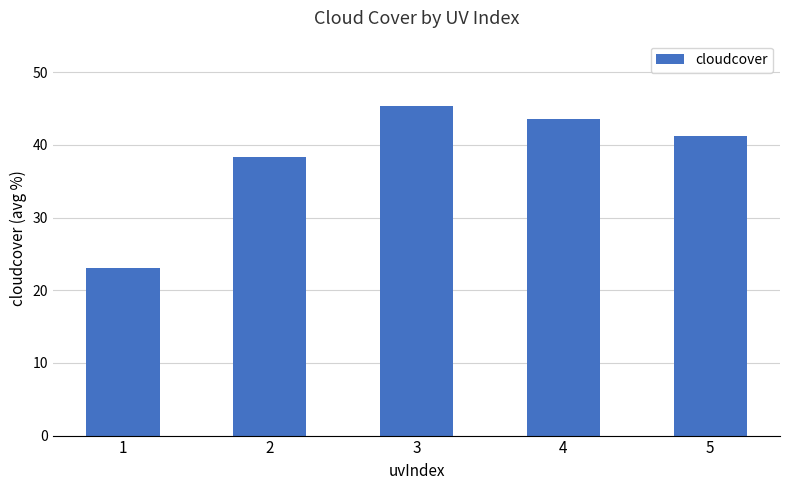

Reading right to left, transcribe all the data shown in this chart.

5=41.2	4=43.6	3=45.3	2=38.4	1=23.0